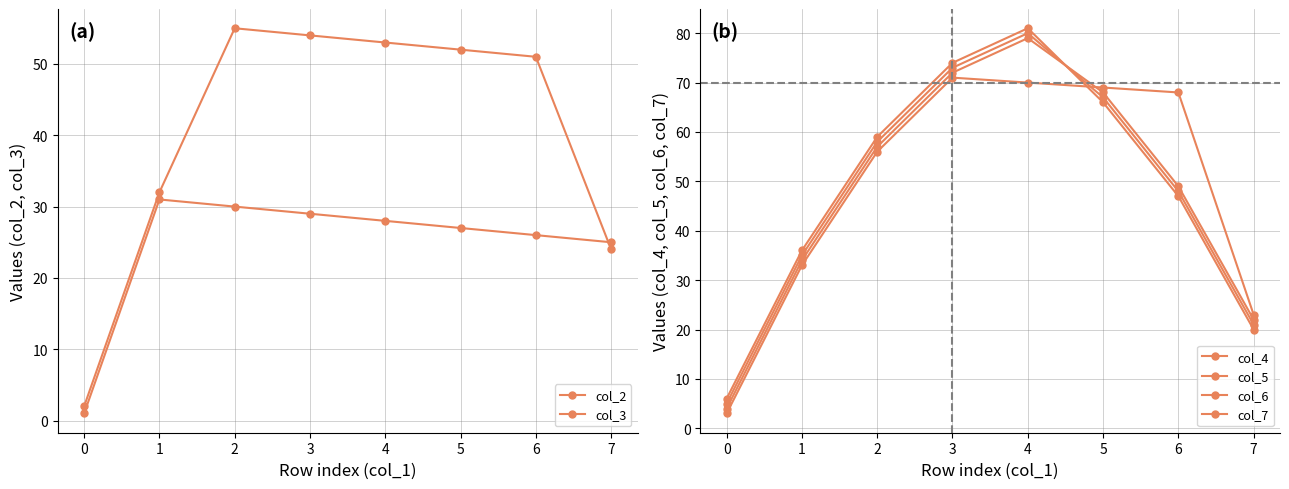

True or false: col_5 has a value of 31 at 6.

False